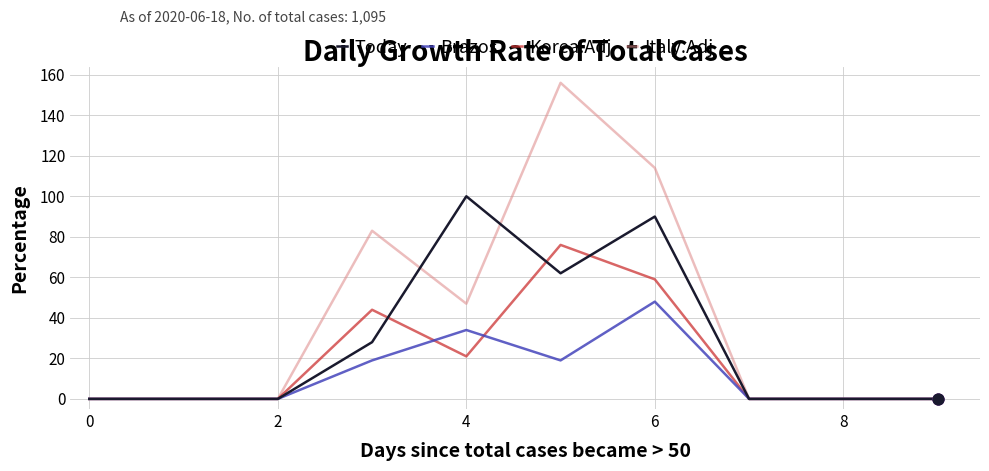

Which series has the largest range (max minus min)?

Italy.Adj